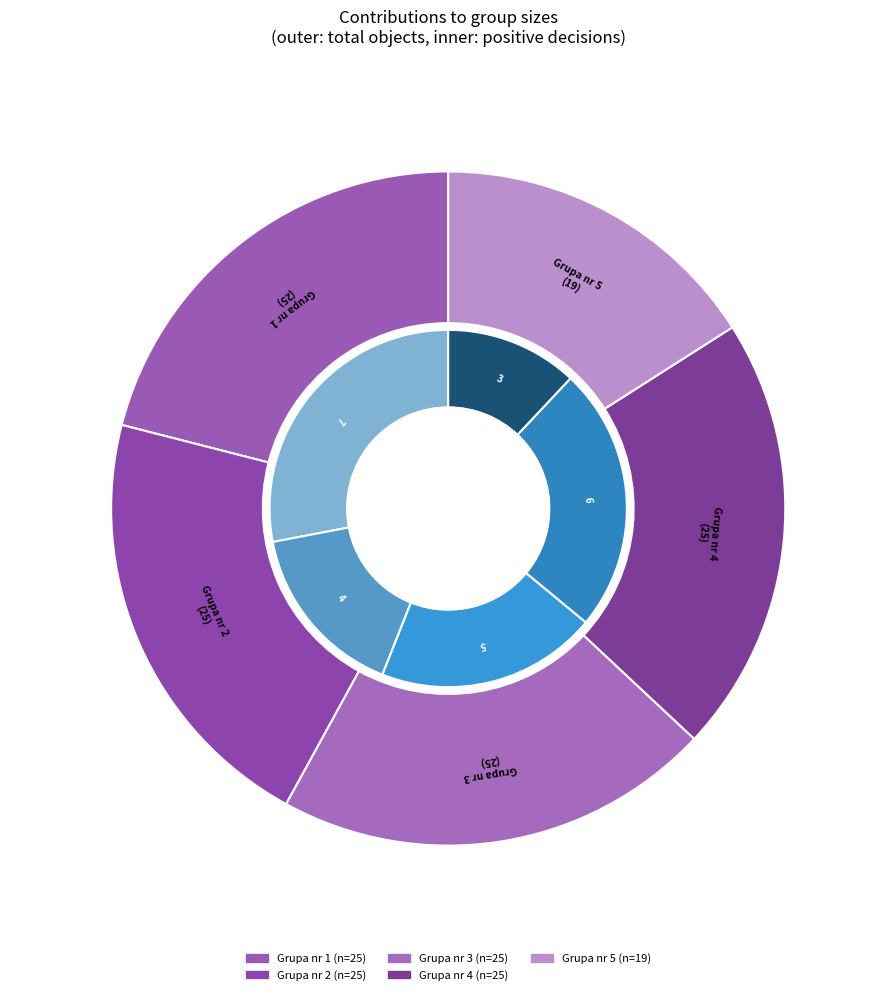

Rank the categories by value from lowest to highest.

Grupa nr 5, Grupa nr 1, Grupa nr 2, Grupa nr 3, Grupa nr 4